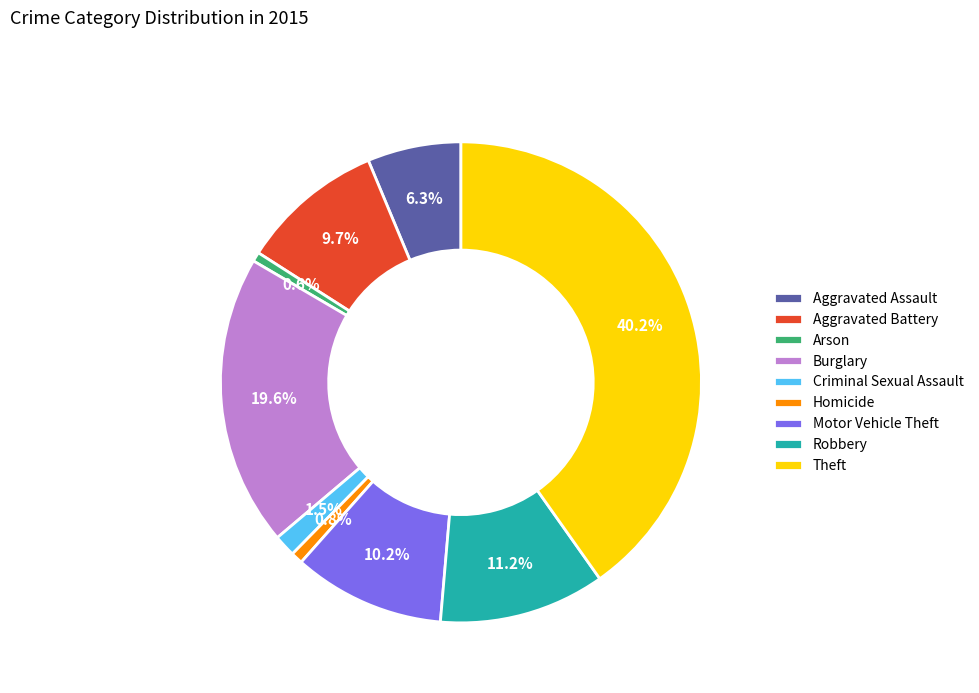

How much of the chart is everything except Criminal Sexual Assault?

98.5%